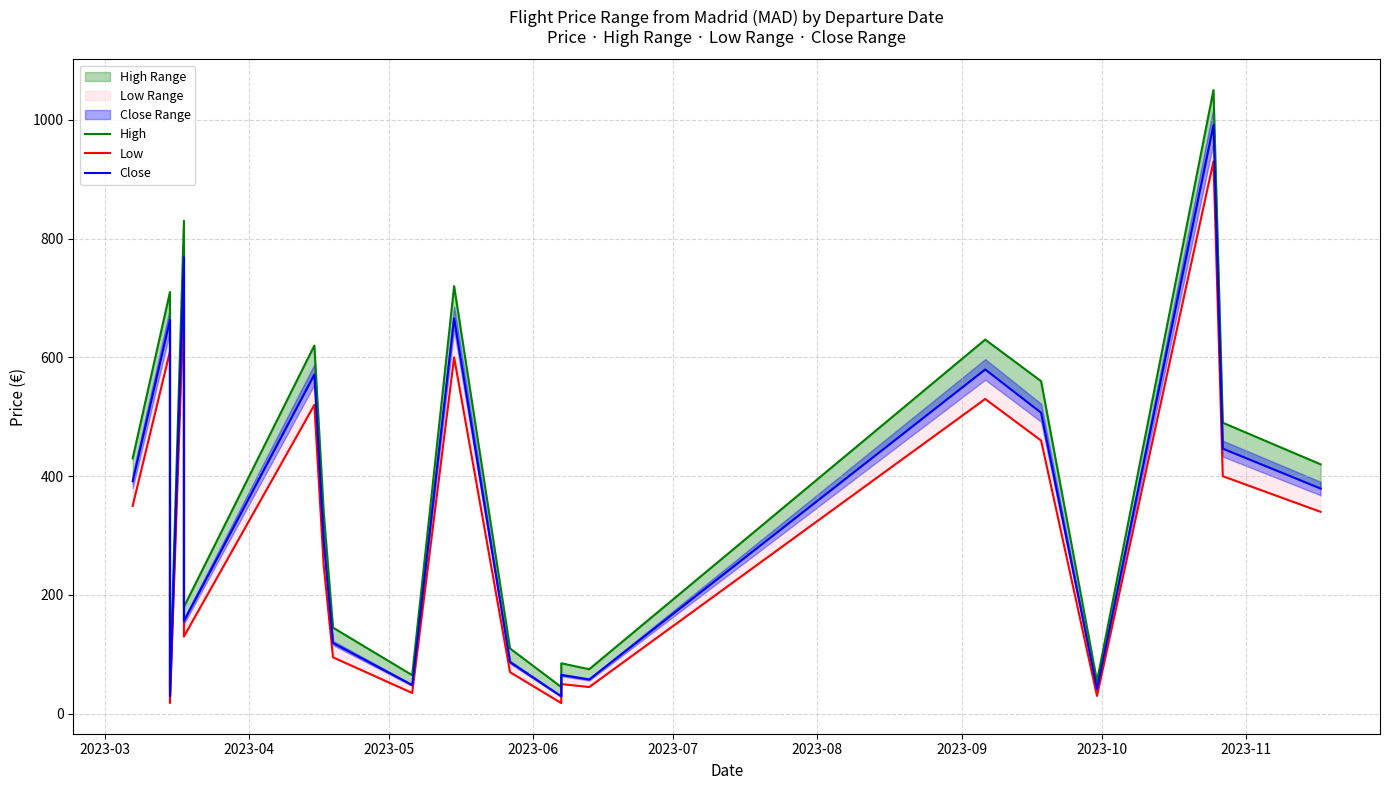

What is the total value across all series at 2023-08?

1711.2